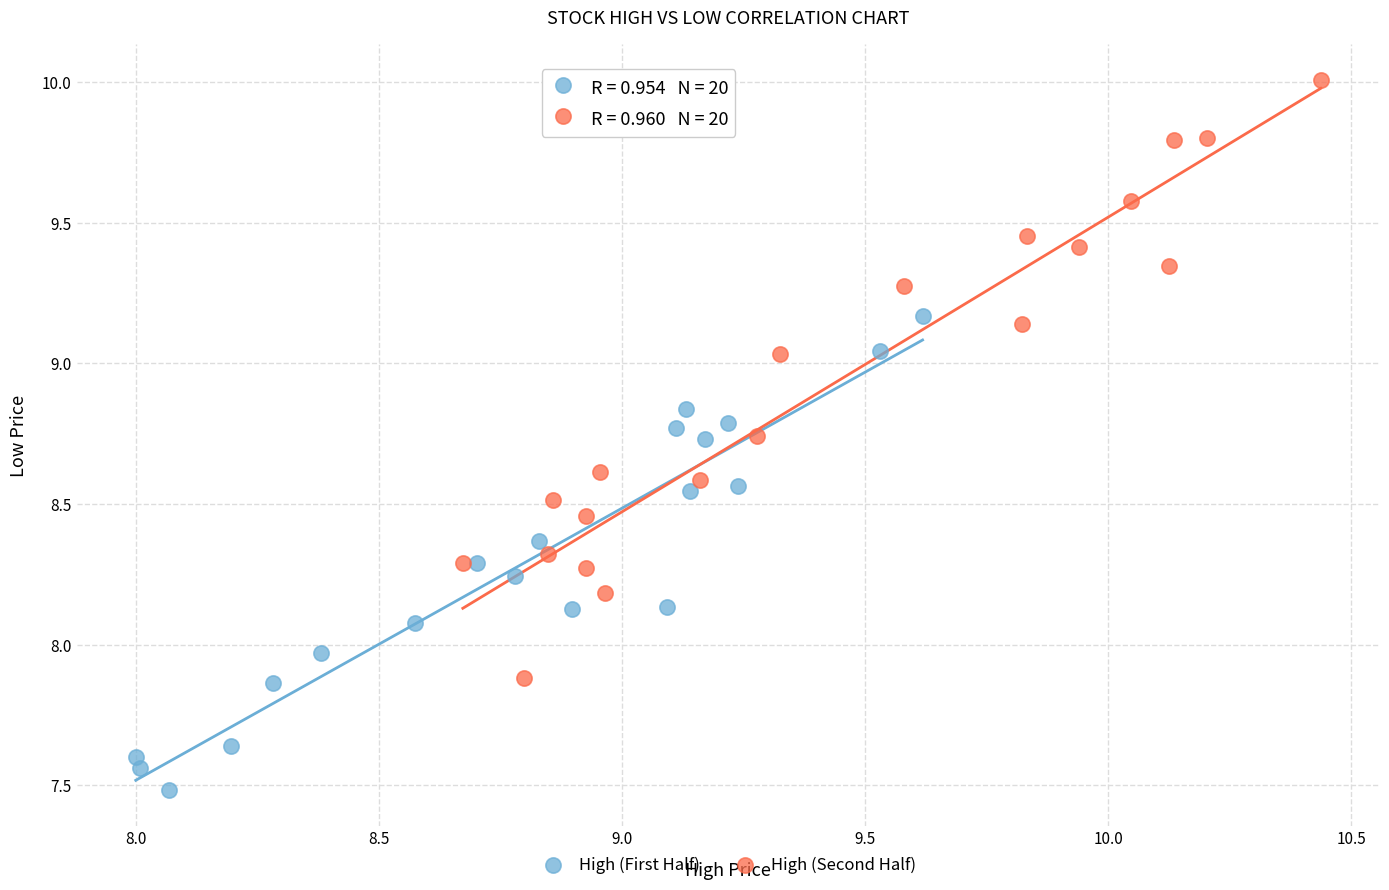

Which series reaches the maximum Y coordinate?

High (Second Half)